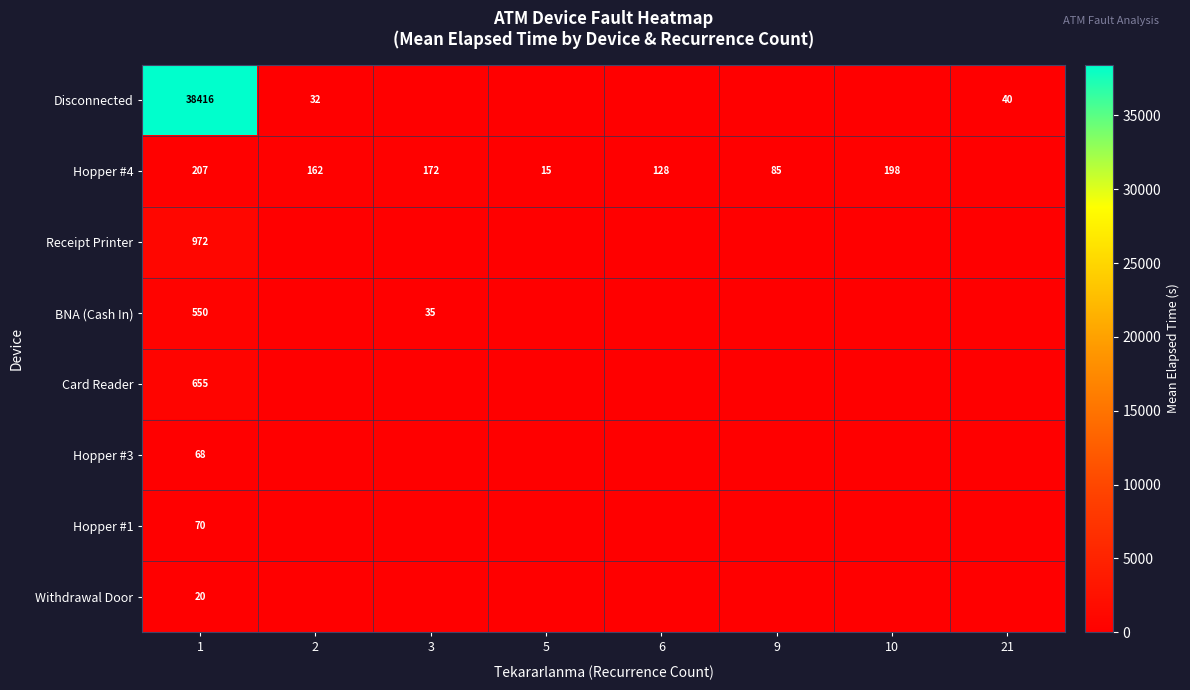

What is the spread (max minus min) of values at 2?

161.7